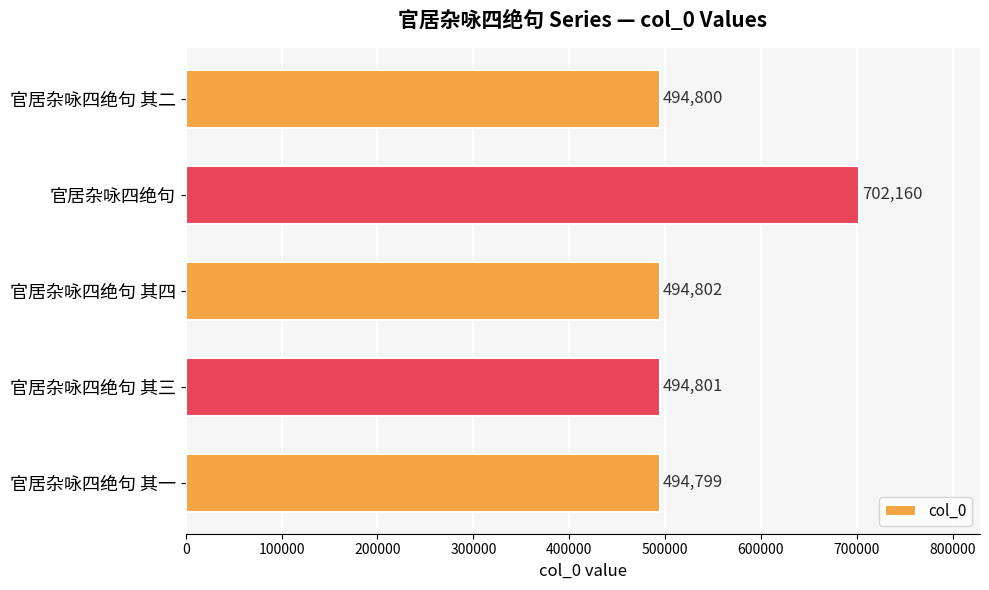

Rank the categories by value from highest to lowest.

官居杂咏四绝句, 官居杂咏四绝句 其四, 官居杂咏四绝句 其三, 官居杂咏四绝句 其二, 官居杂咏四绝句 其一